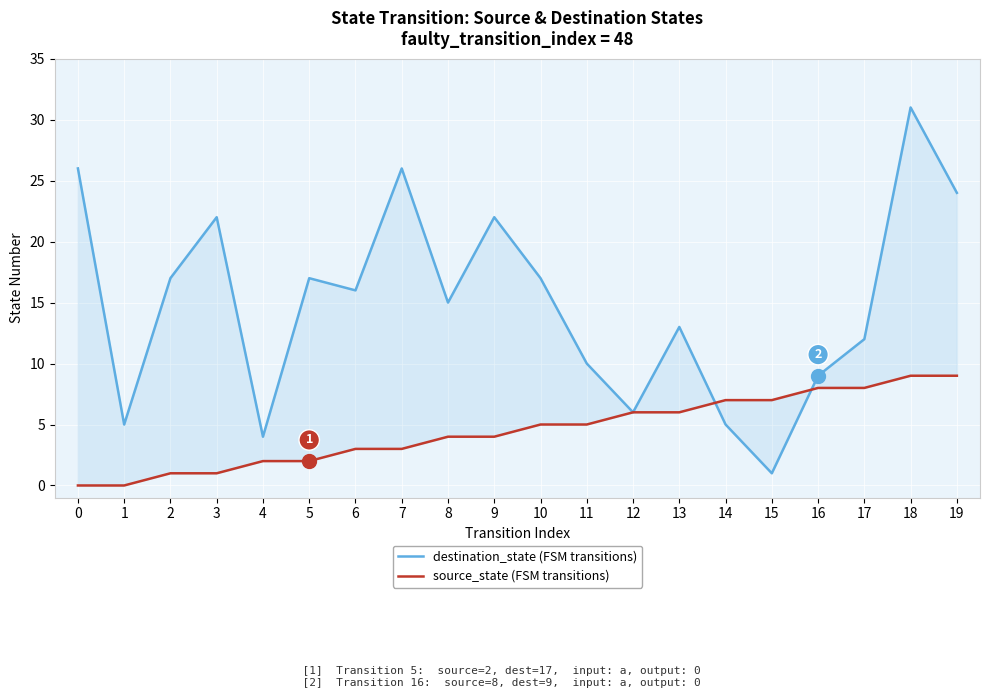

How many intersections are there between source_state (FSM transitions) and destination_state (FSM transitions)?

2